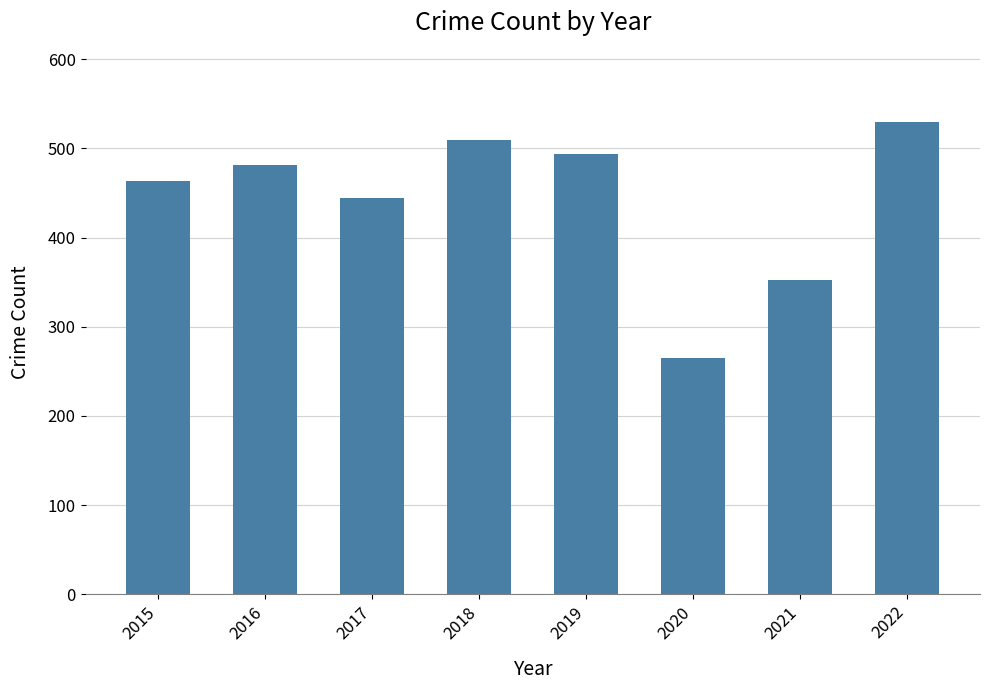

Does the chart contain any negative values?

No